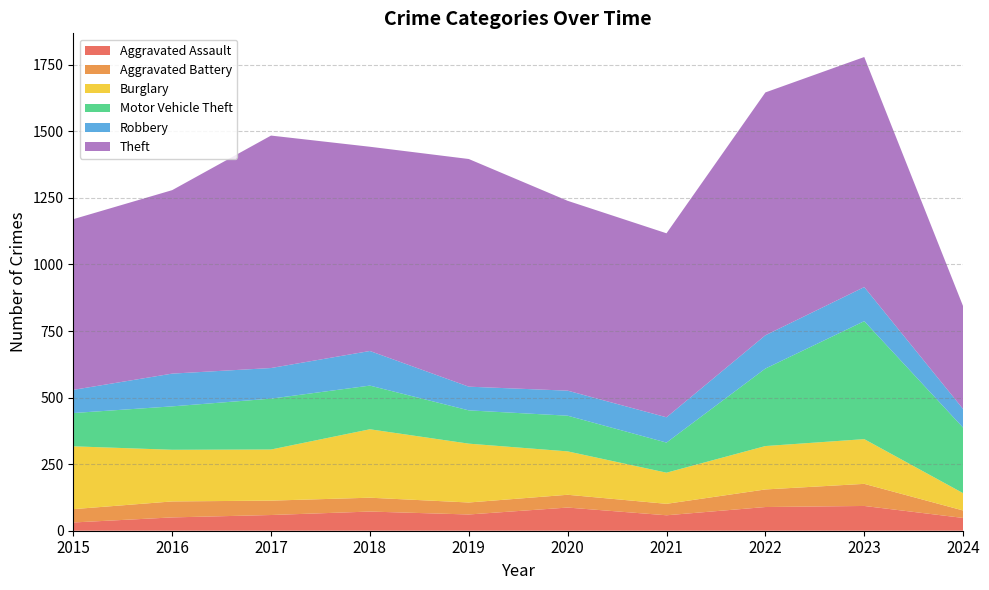

Reading left to right, what are all the values shown in this chart?

Aggravated Assault: 31	50	59	72	61	87	58	89	93	48
Aggravated Battery: 50	60	54	52	45	48	43	66	83	28
Burglary: 236	194	192	257	221	163	117	163	168	65
Motor Vehicle Theft: 125	163	191	164	125	134	113	291	443	246
Robbery: 87	123	115	130	89	94	95	125	128	70
Theft: 641	689	873	767	855	713	691	912	864	386